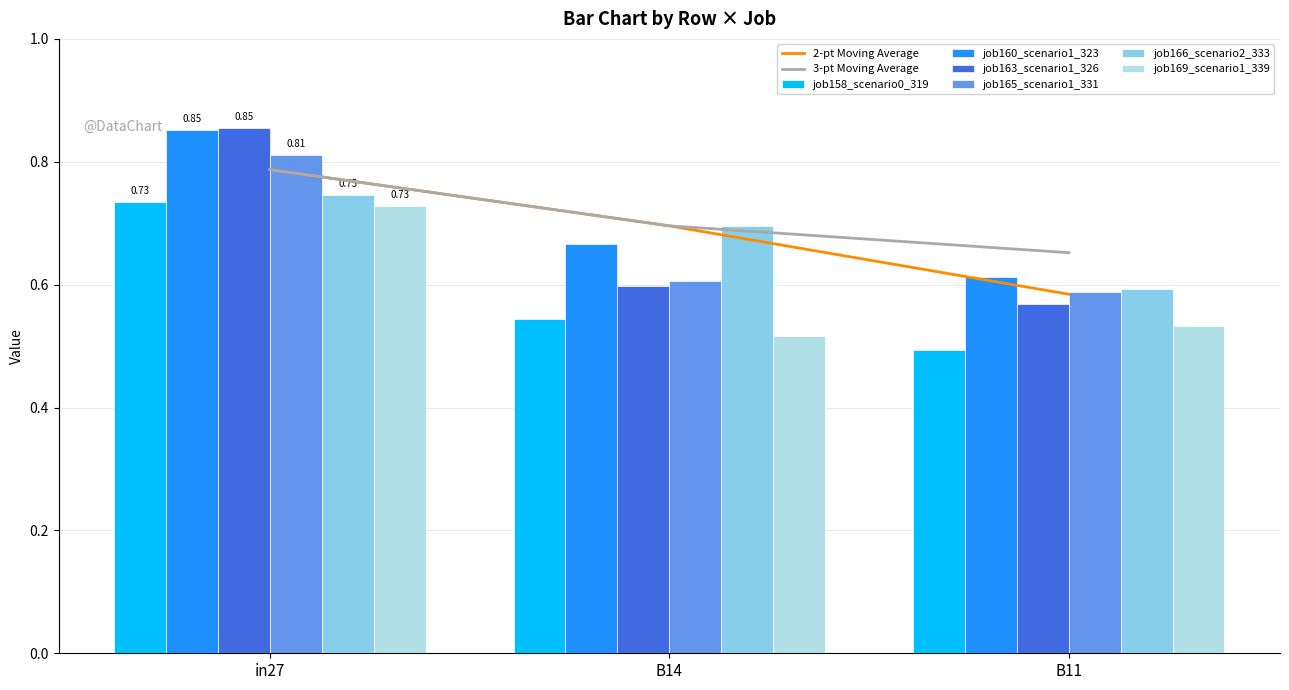

Is the value of job166_scenario2_333 at B11 greater than the value of job169_scenario1_339 at B11?

Yes